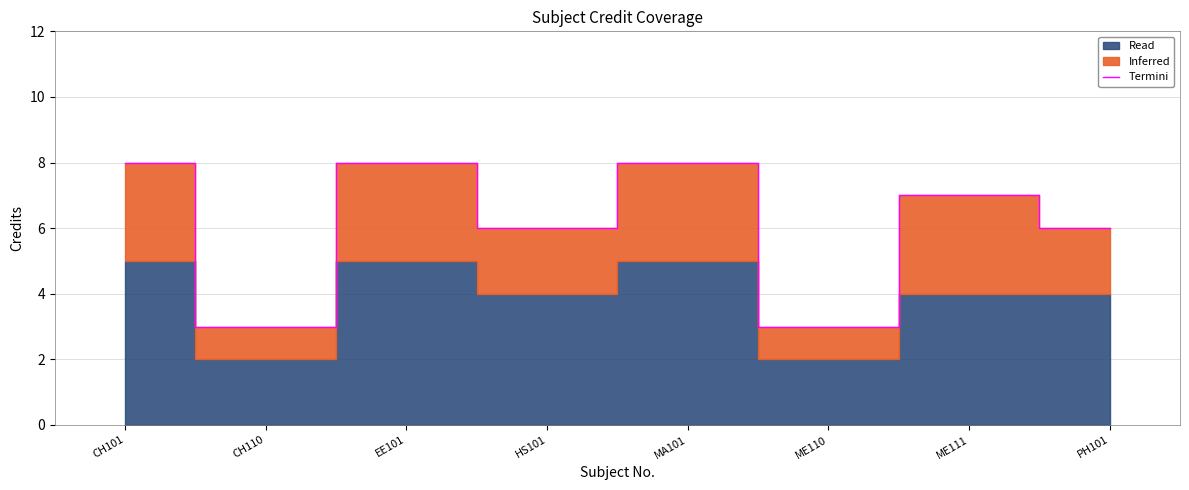

Does the chart have visible grid lines?

Yes